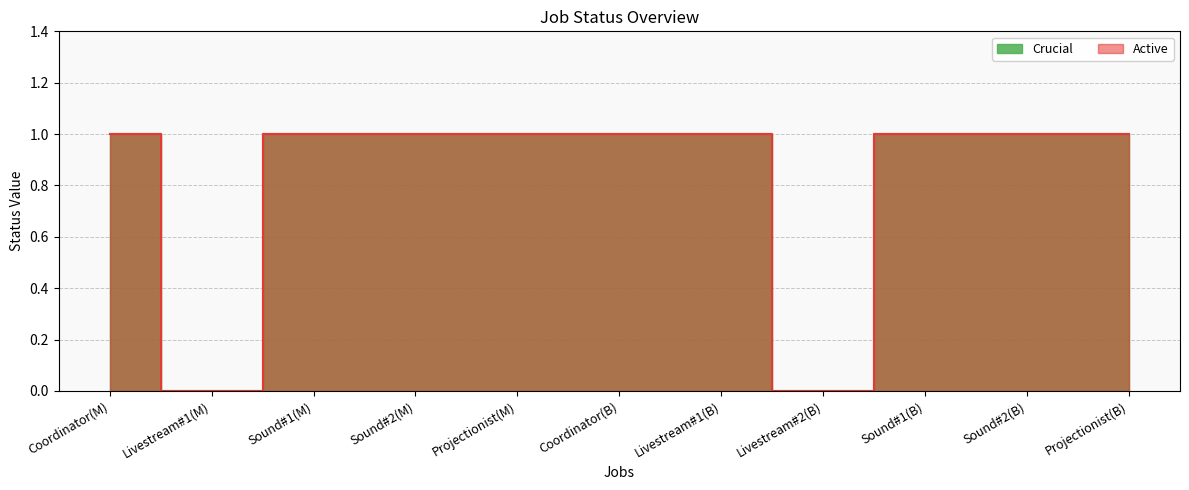

Rank the categories by Crucial value from highest to lowest.

Coordinator(M), Sound#1(M), Sound#2(M), Projectionist(M), Coordinator(B), Livestream#1(B), Sound#1(B), Sound#2(B), Projectionist(B), Livestream#1(M), Livestream#2(B)